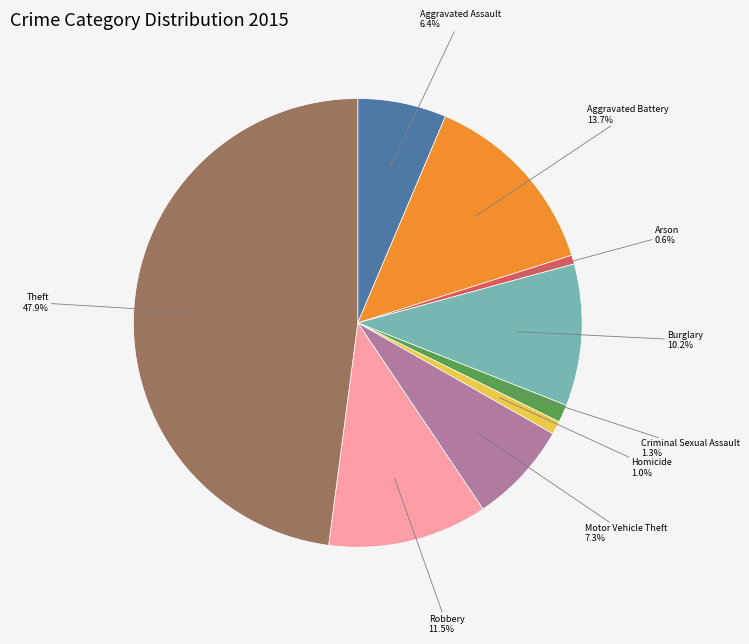

Does any single category account for the majority?

No